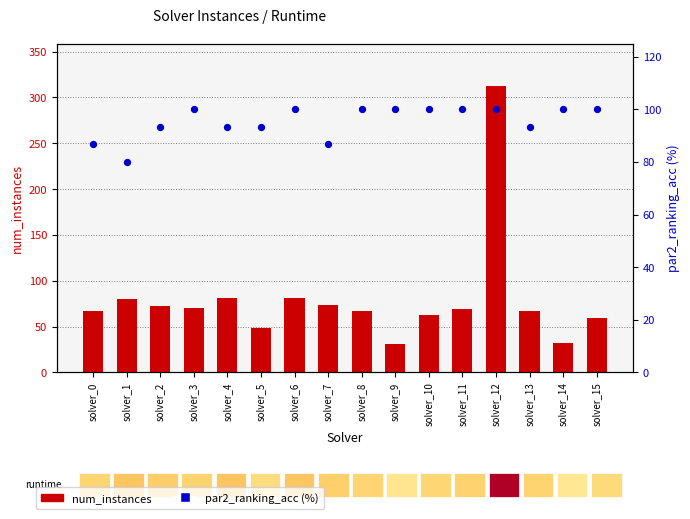

Which series contains the highest Y value?

num_instances